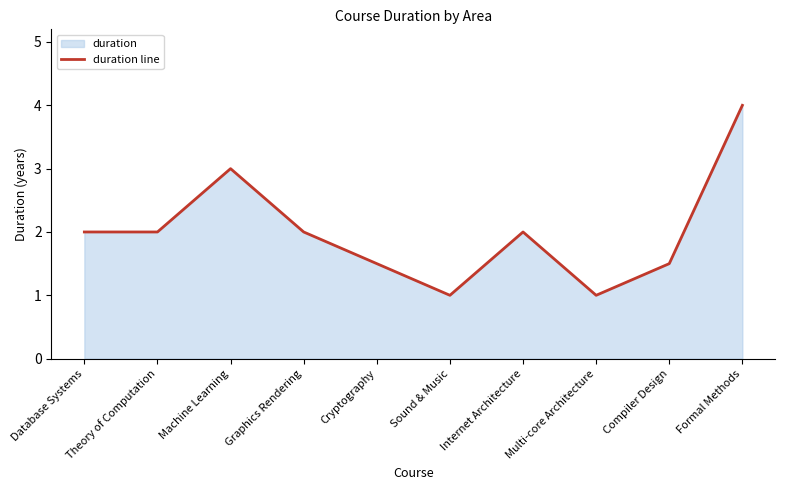

Reading left to right, what are all the values shown in this chart?

Database Systems=2.0	Theory of Computation=2.0	Machine Learning=3.0	Graphics Rendering=2.0	Cryptography=1.5	Sound & Music=1.0	Internet Architecture=2.0	Multi-core Architecture=1.0	Compiler Design=1.5	Formal Methods=4.0